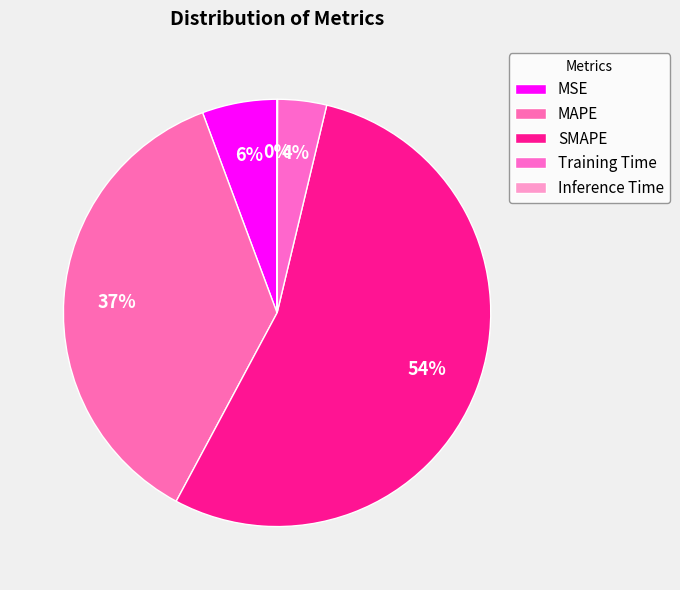

How many segments does this pie chart have?

5